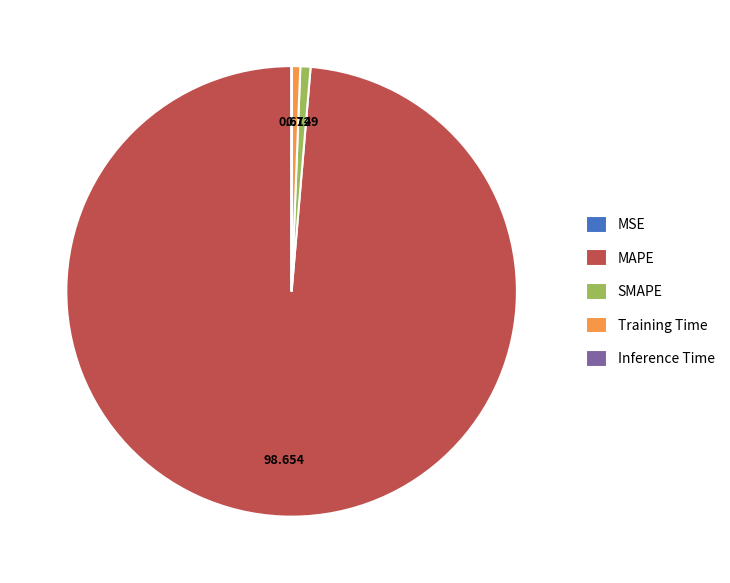

Do Training Time and SMAPE together represent more than half of the pie?

No